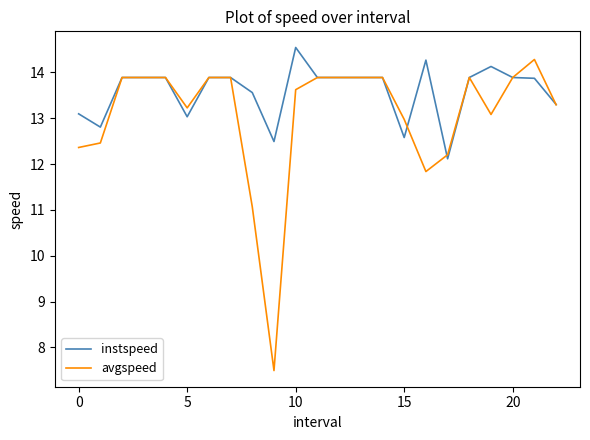

What is the minimum value for instspeed?

12.1